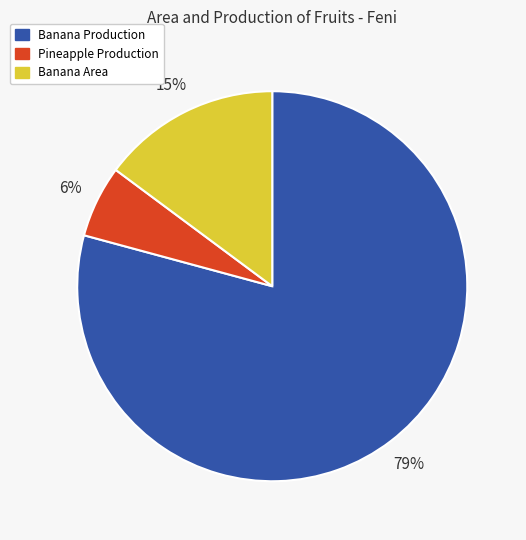

Is there any slice that represents more than half of the pie?

Yes